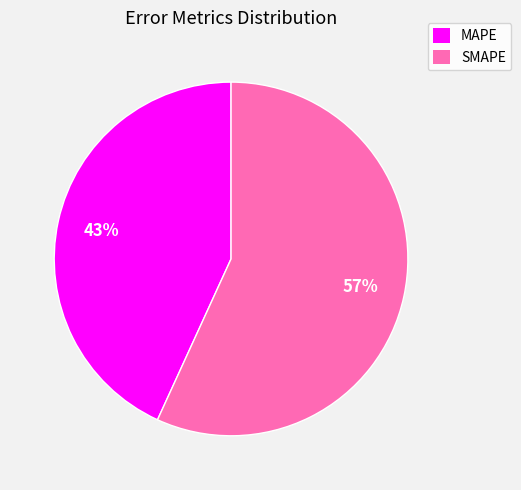

What is the smallest slice in the pie chart?

MAPE